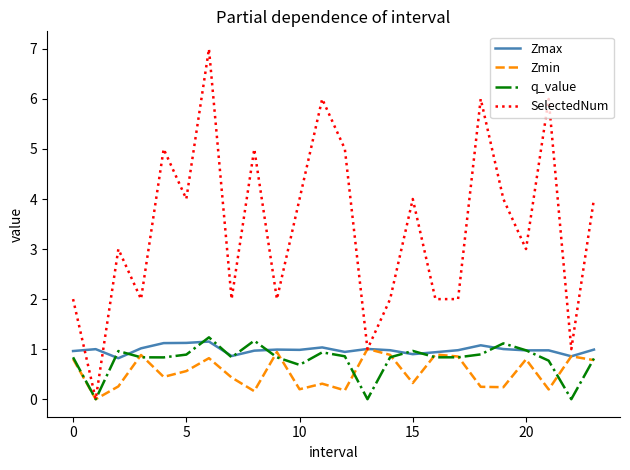

Which series has the largest range (max minus min)?

SelectedNum